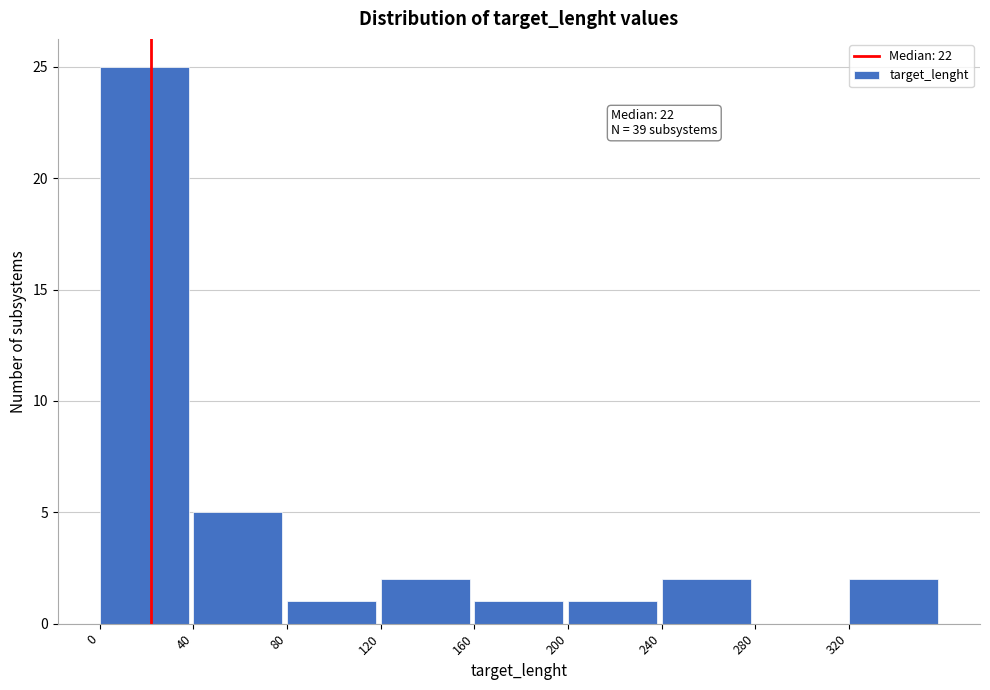

Which range on the x-axis has the tallest bar?

0 to 40